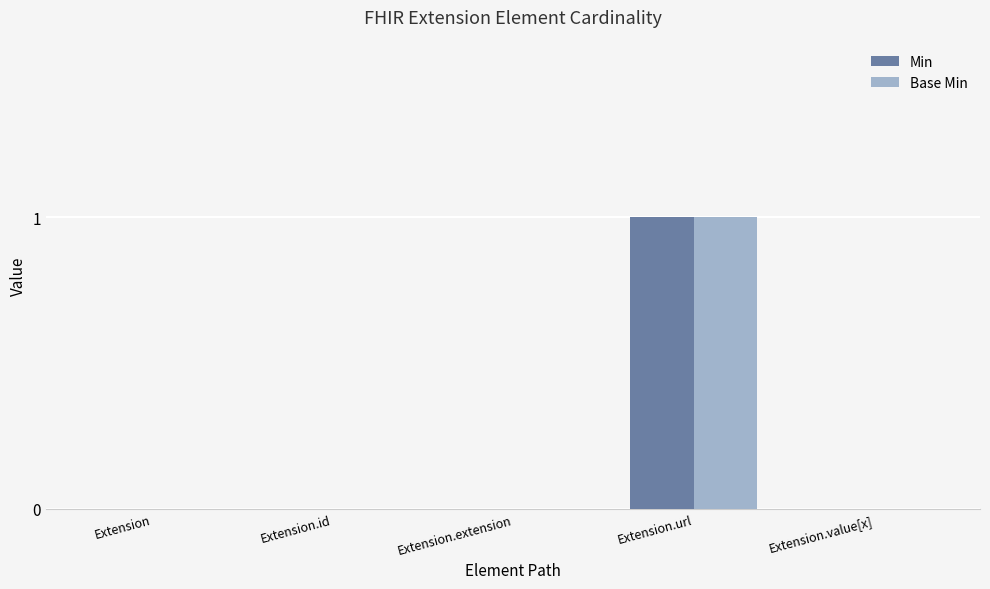

At which label does Min reach its peak?

Extension.url